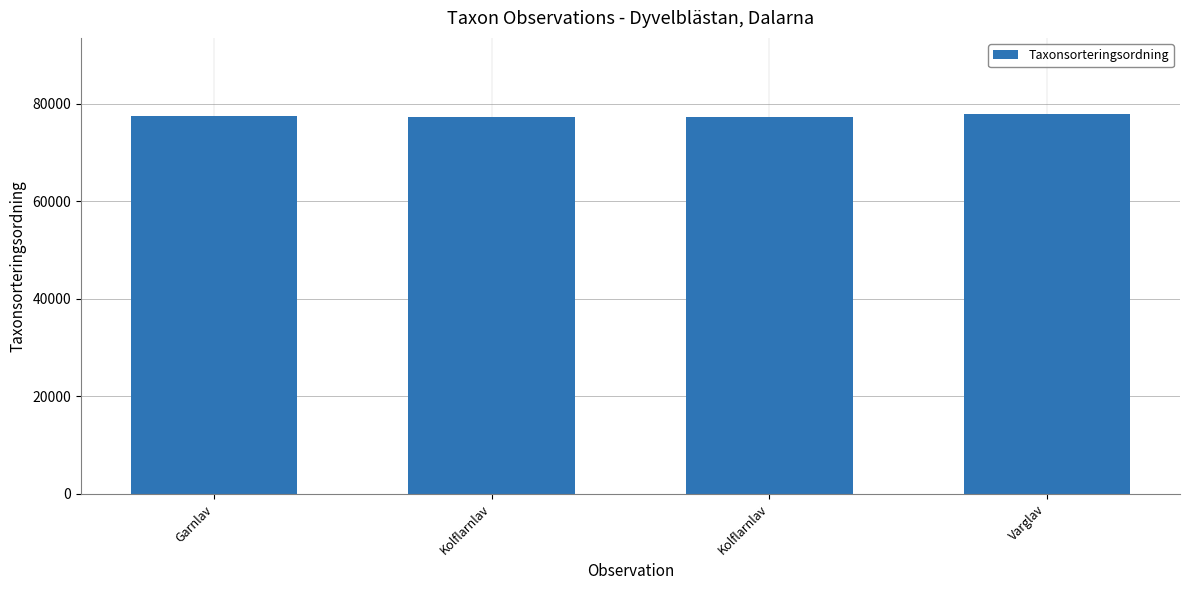

The chart shows a value of 77954 at Varglav. True or false?

True